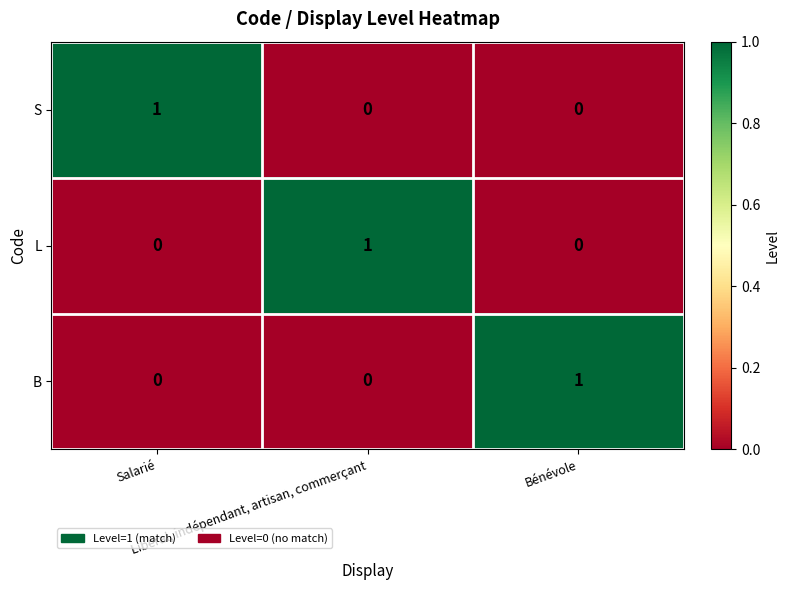

How many values in S are above zero?

1